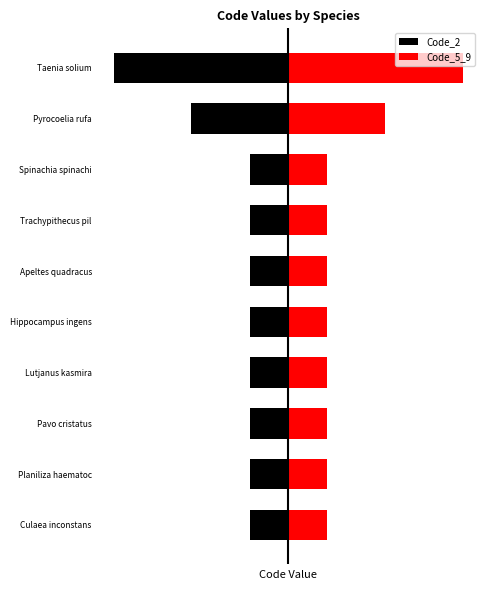

What is the smallest value displayed?

-9